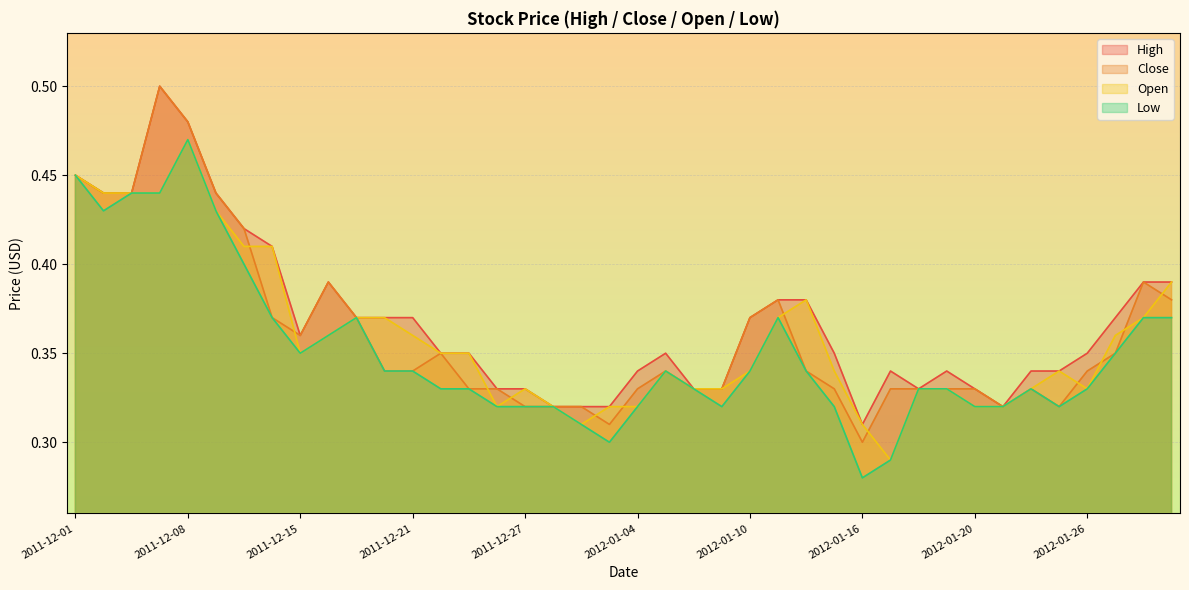

Which series has the largest total across all categories?

High